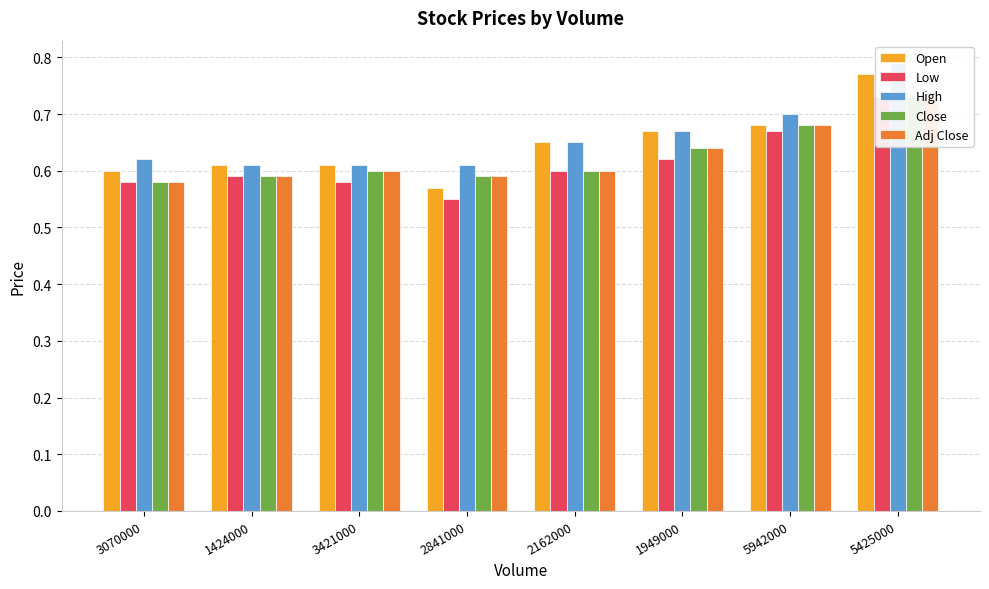

Does the chart contain any negative values?

No